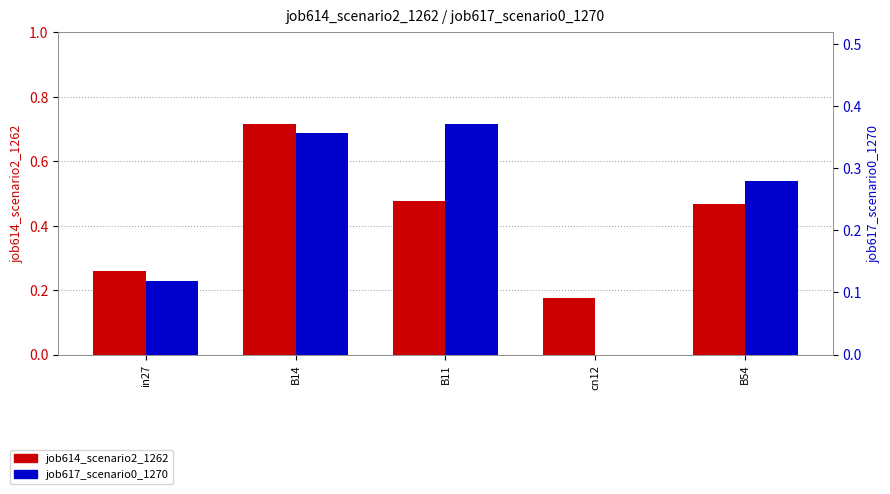

The job617_scenario0_1270 series shows 0.3 at B54. True or false?

True